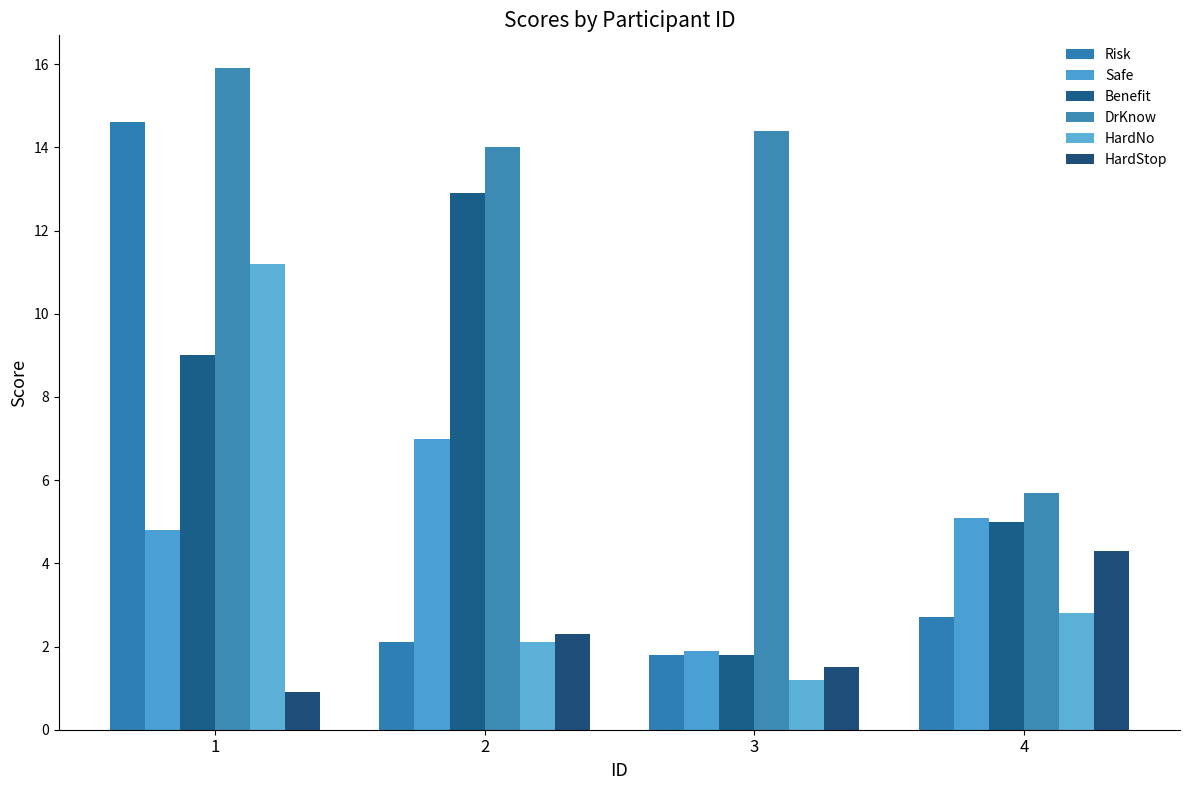

Where is HardStop nearest to the value 2?

2